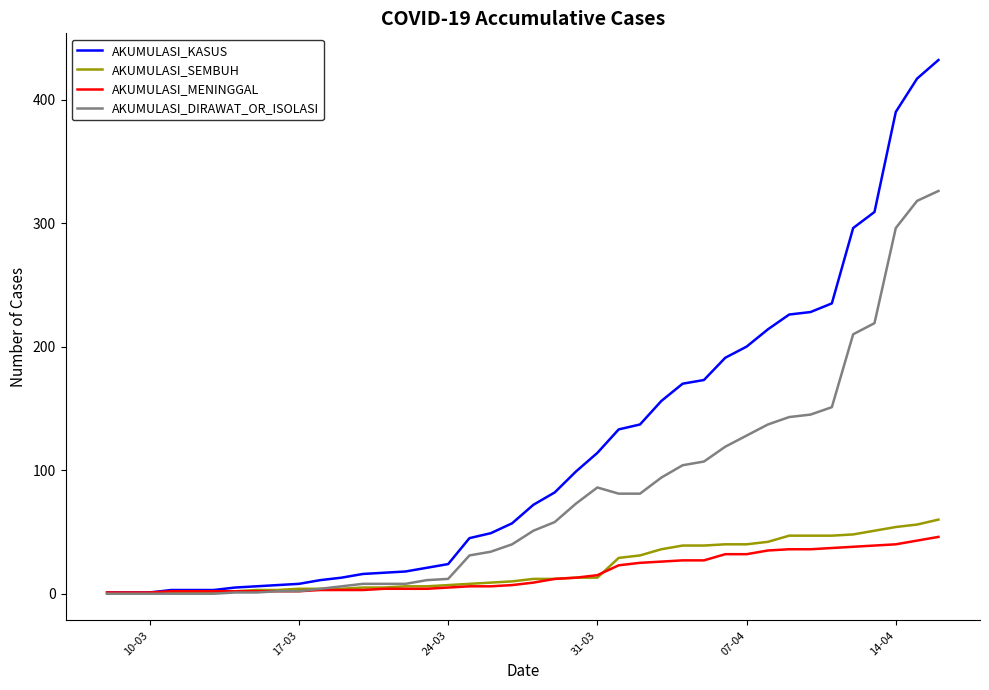

What is the difference between the second highest and second lowest values in the AKUMULASI_KASUS series?

416